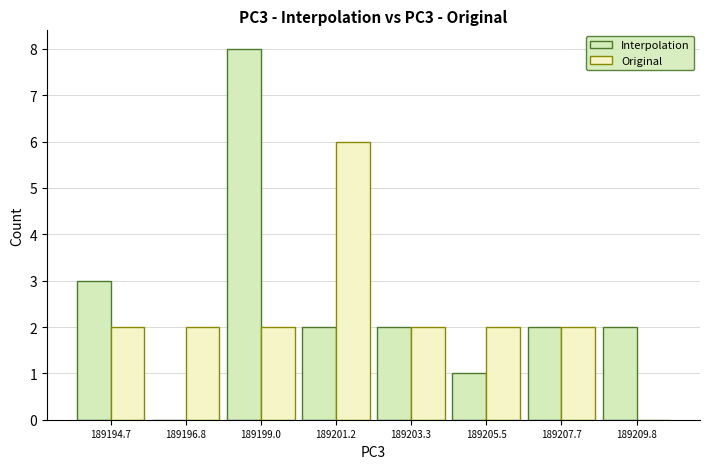

Between 189199.0 and 189203.3, which series saw the biggest shift?

Interpolation